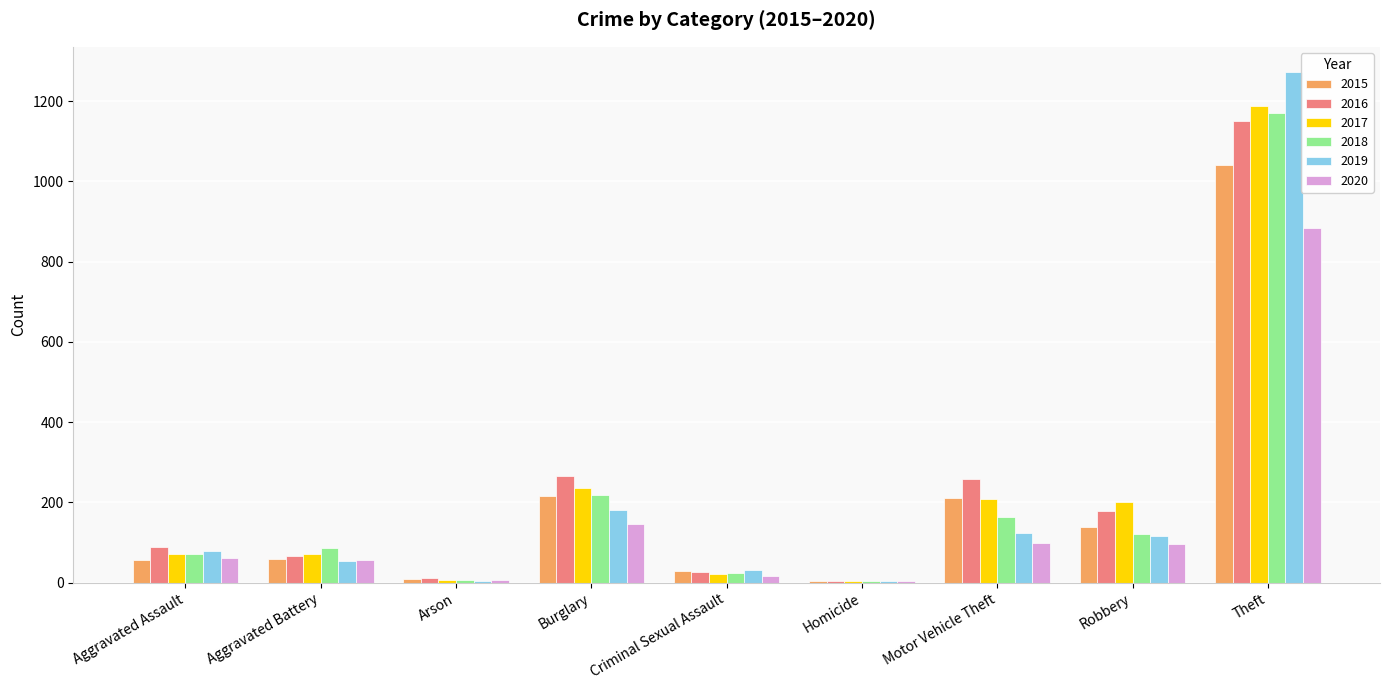

Are the bars grouped side by side (vs. stacked)?

Yes